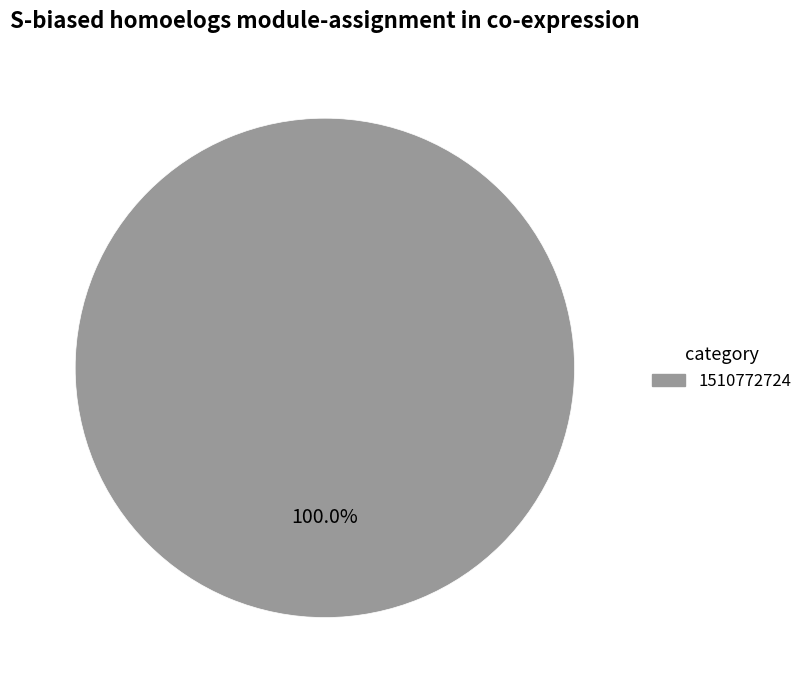

Is there any slice that represents more than half of the pie?

Yes